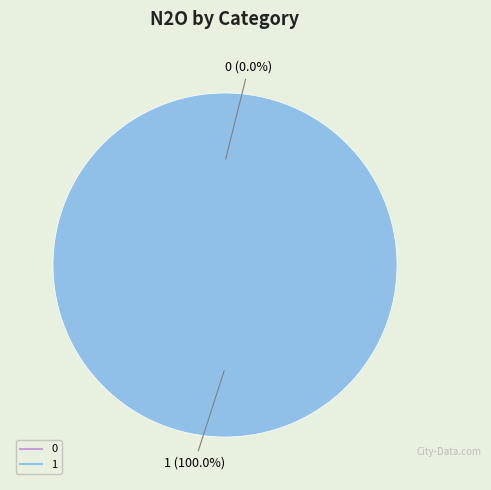

True or false: 1 accounts for 100% of the total.

True